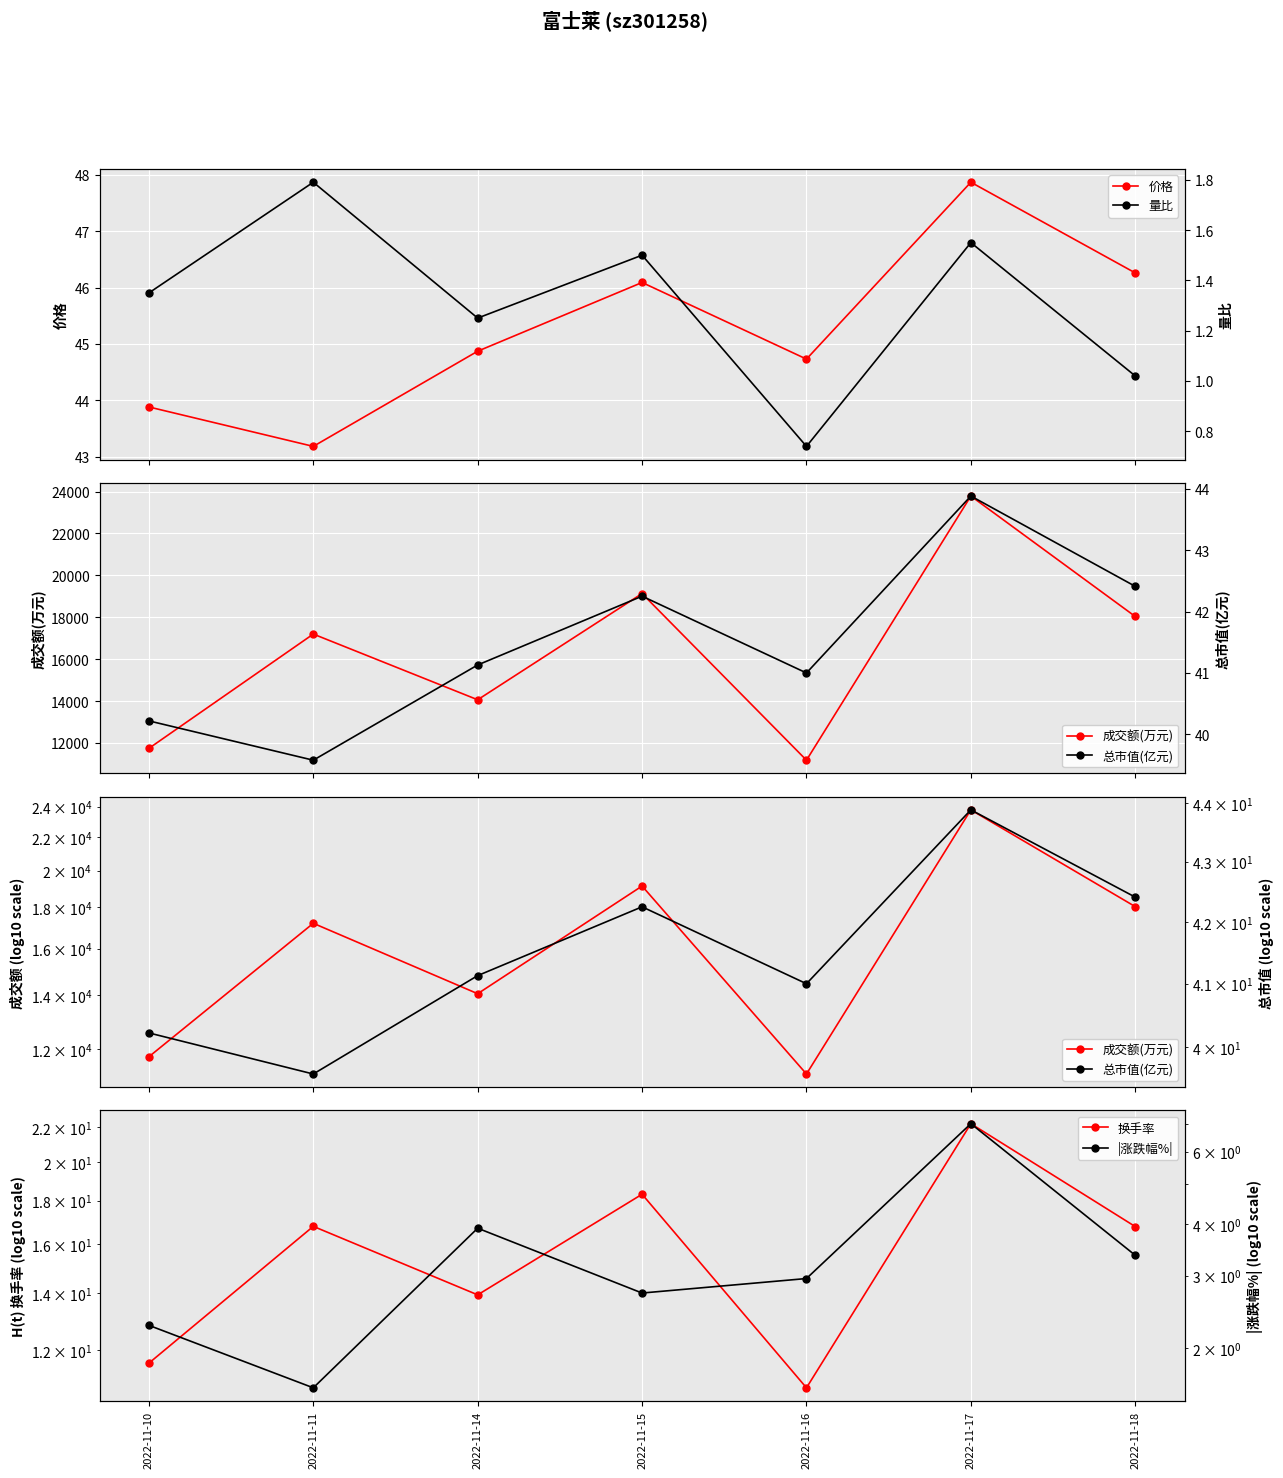

True or false: |涨跌幅%| has a value of 0.8 at 2022-11-10.

False